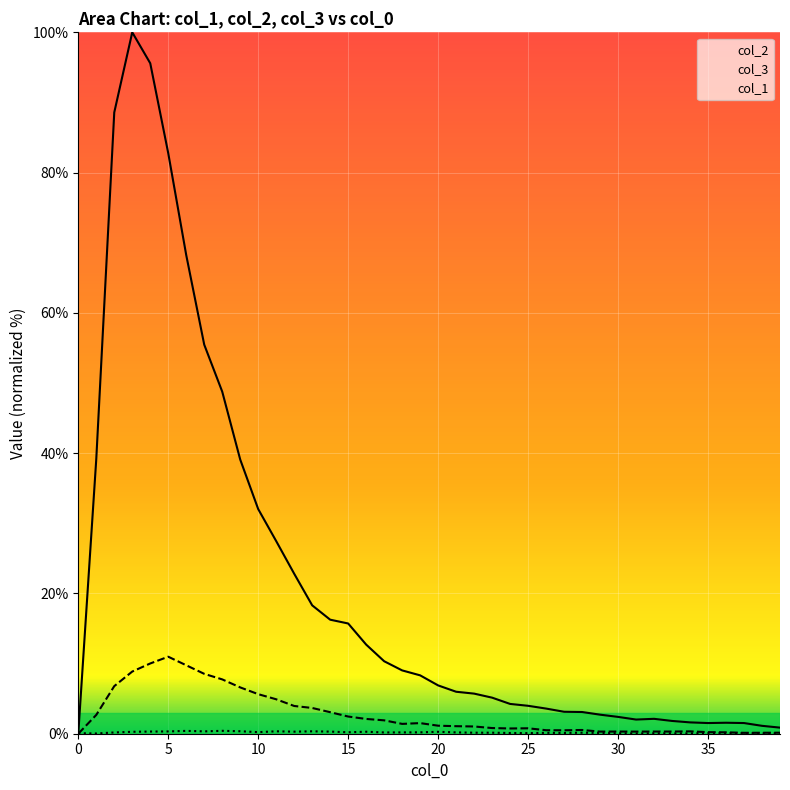

True or false: col_2 has more than 0 points higher than both neighbors.

True